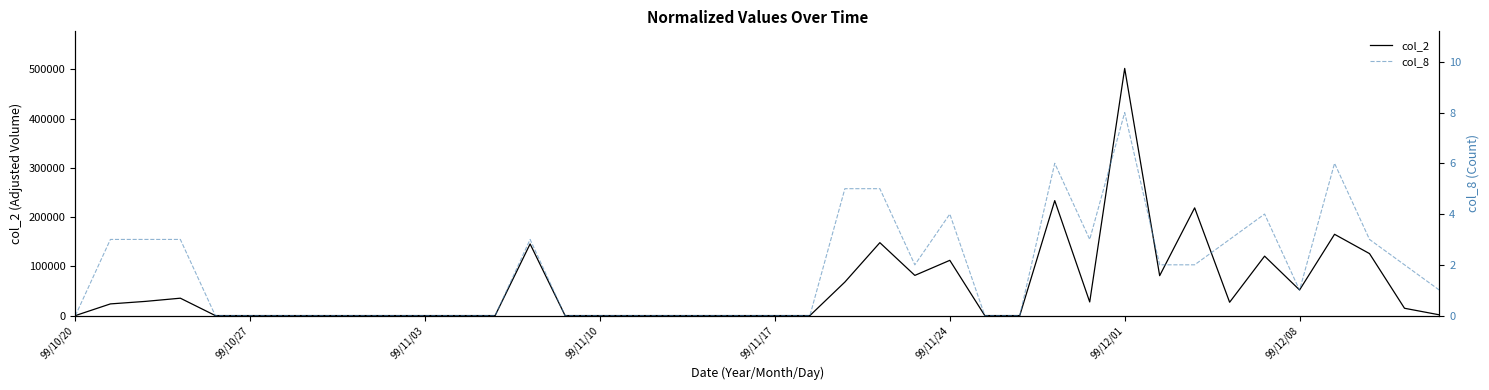

What is the difference between the maximum and second lowest values in the col_8 series?

8